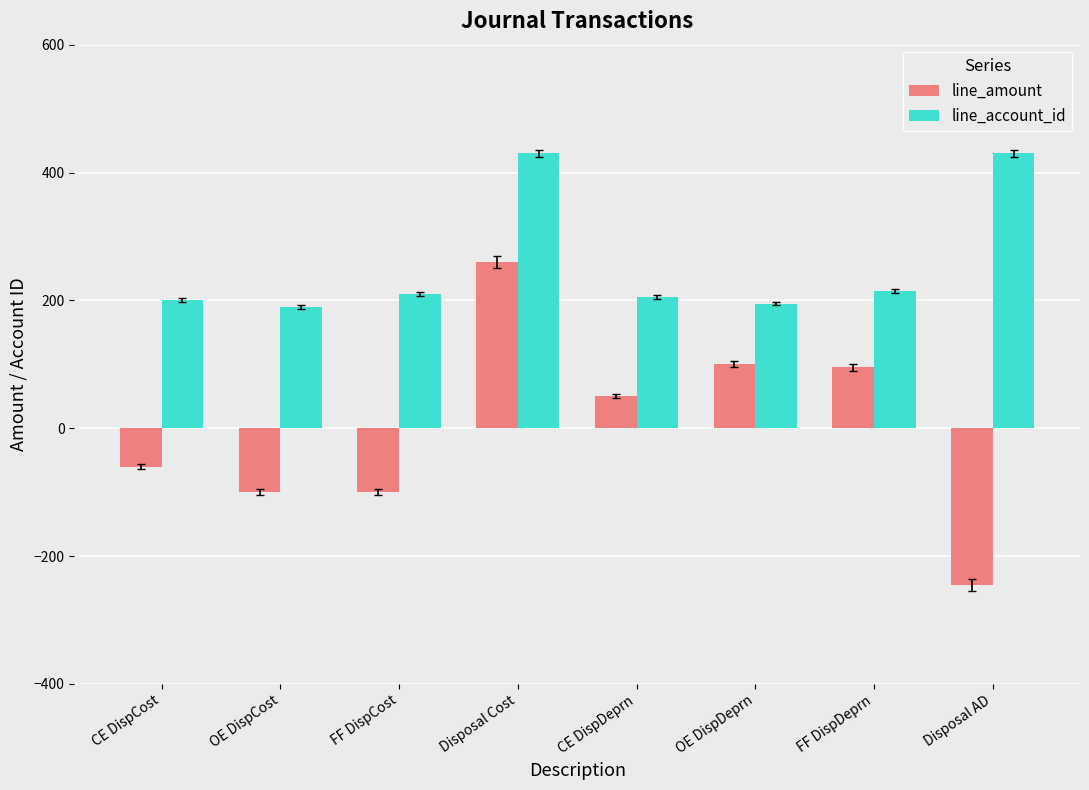

Reading left to right, what are all the values shown in this chart?

line_amount: -60	-100	-100	260	50	100	95	-245
line_account_id: 200	190	210	430	205	195	215	430